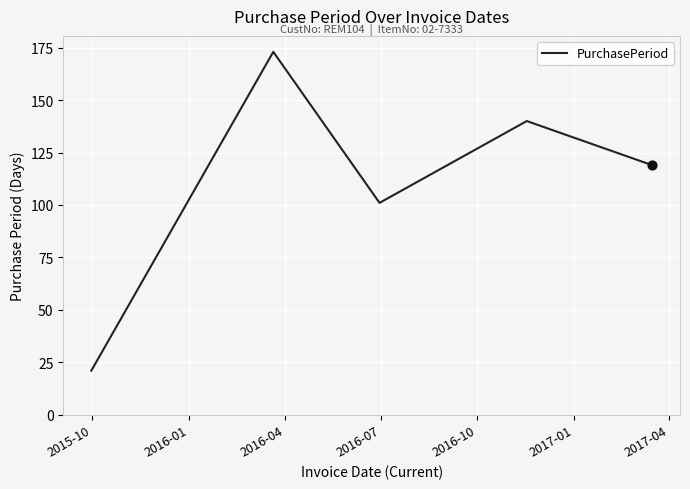

How many interior local valleys (lower than both neighbors) does the data have?

1